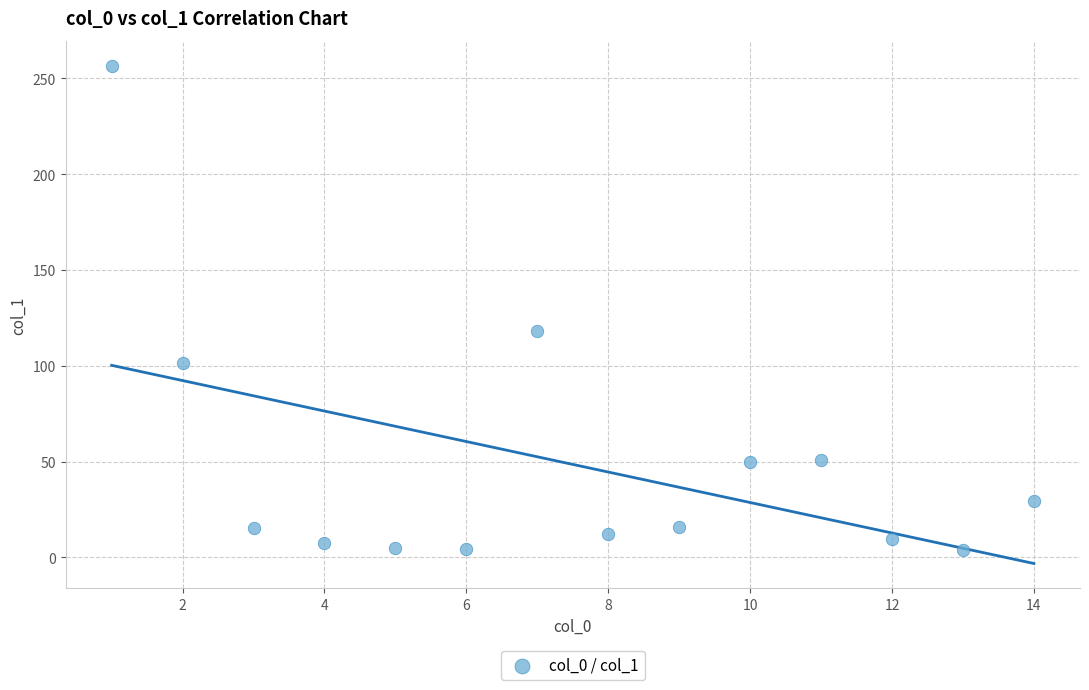

What is the range of Y values (max minus min)?

252.9